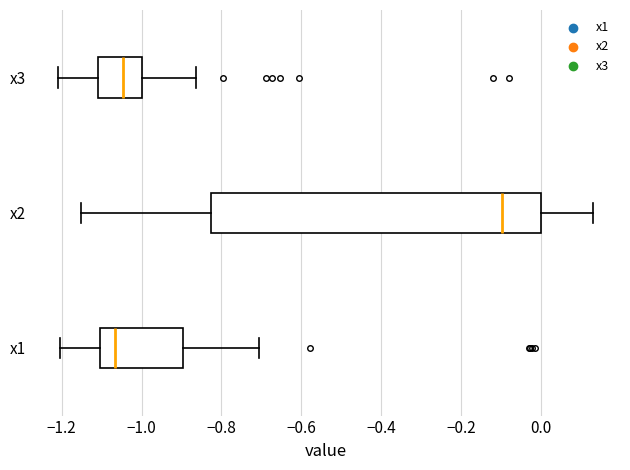

Which box is the widest, from its left edge to its right edge?

x2